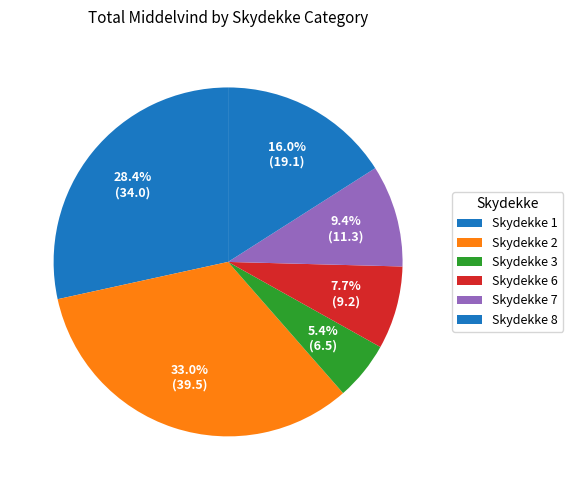

How many segments does this pie chart have?

6